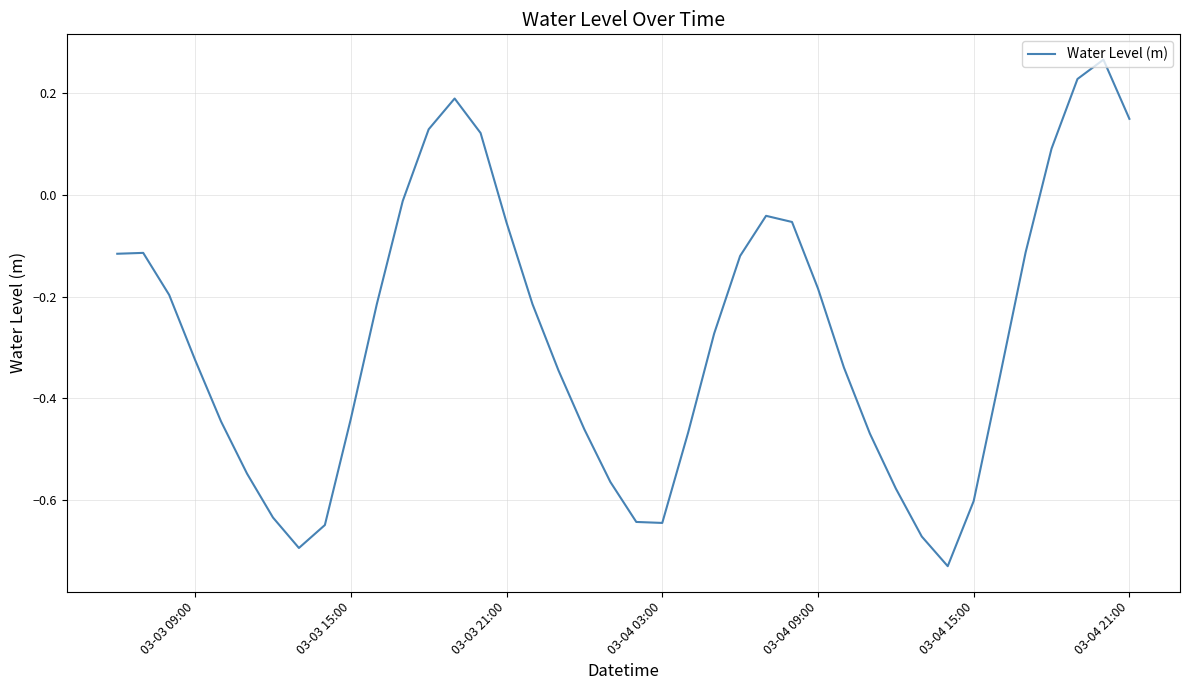

How many values are above zero?

7